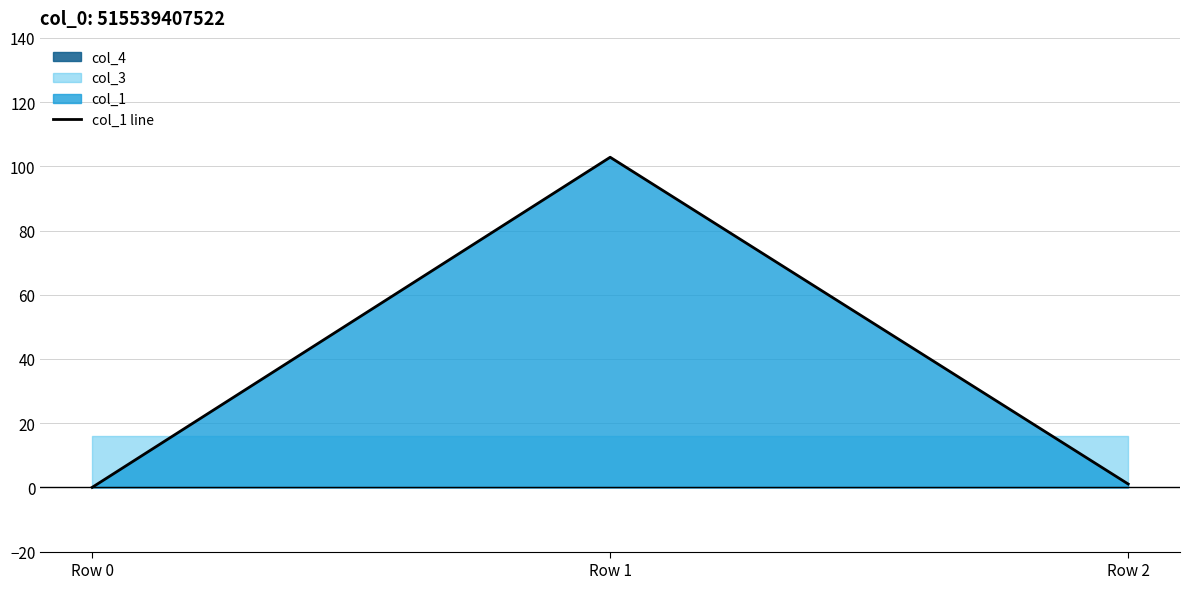

List the labels in order of value, largest first.

Row 1, Row 2, Row 0